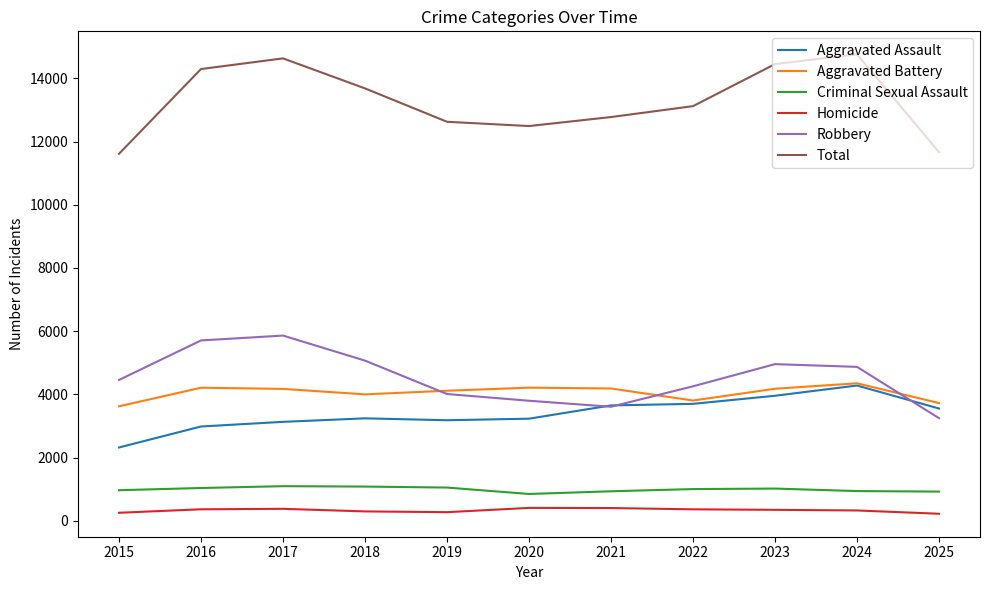

What is the maximum value for Homicide?

406